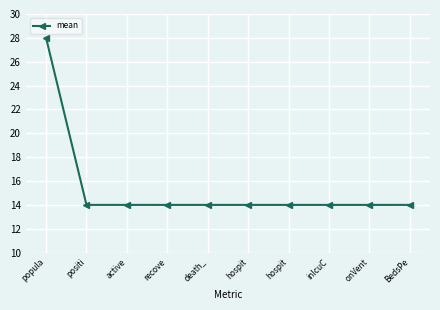

The chart shows a value of 14.0 at hospit. True or false?

True